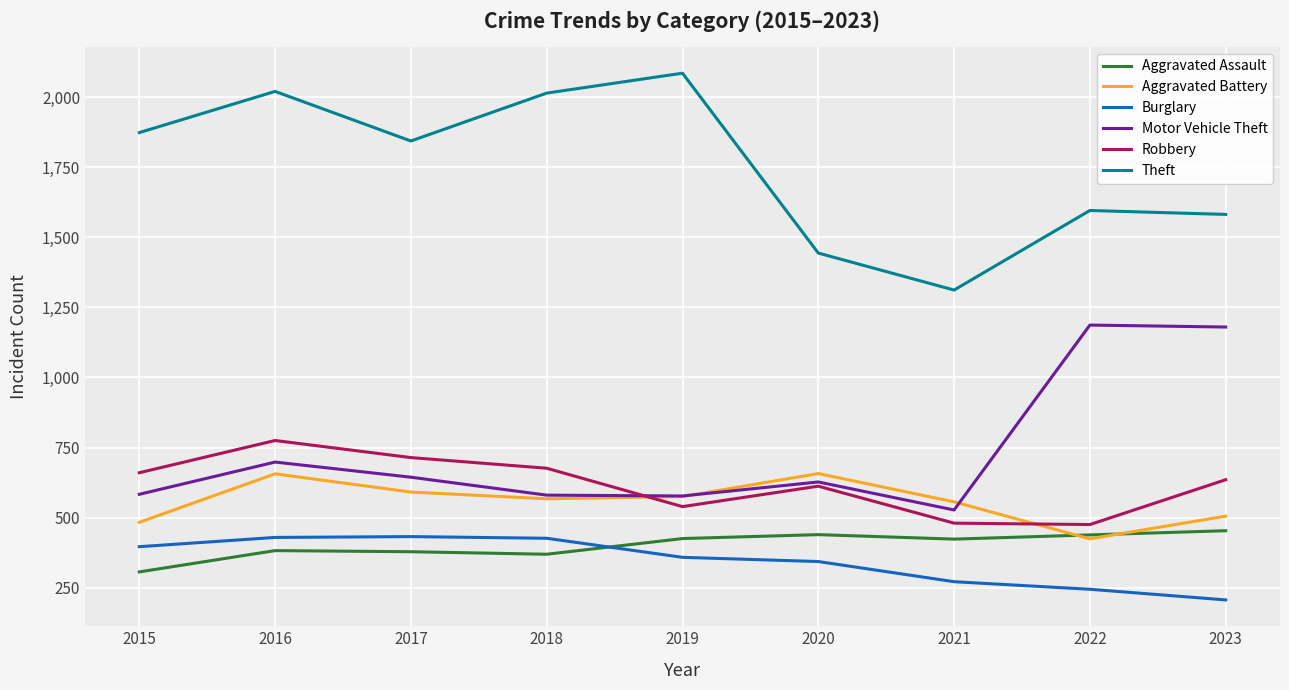

Which series has the largest total across all categories?

Theft